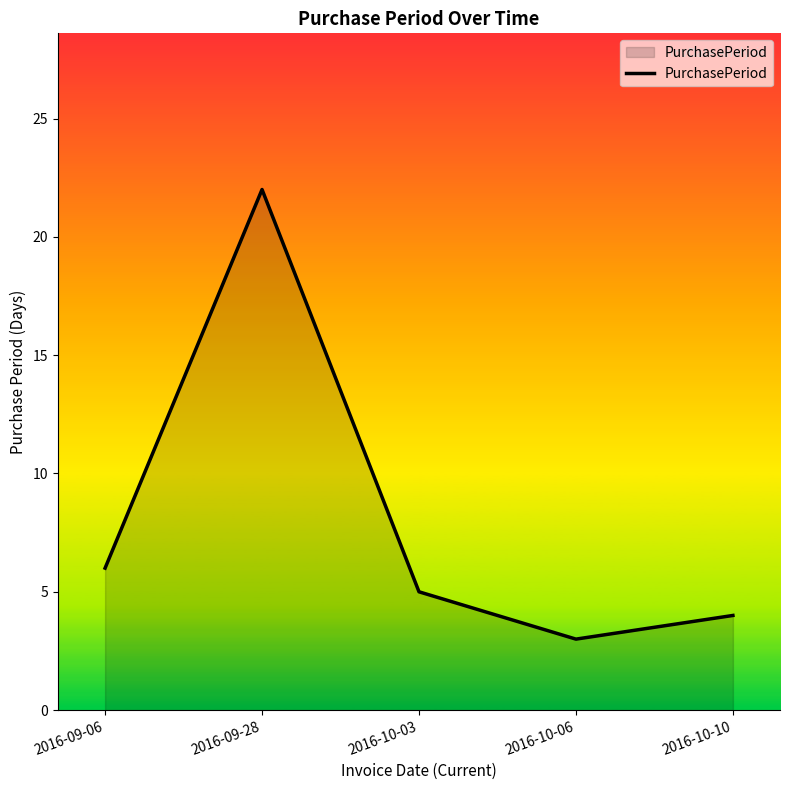

Which label corresponds to the largest value in the chart?

2016-09-28